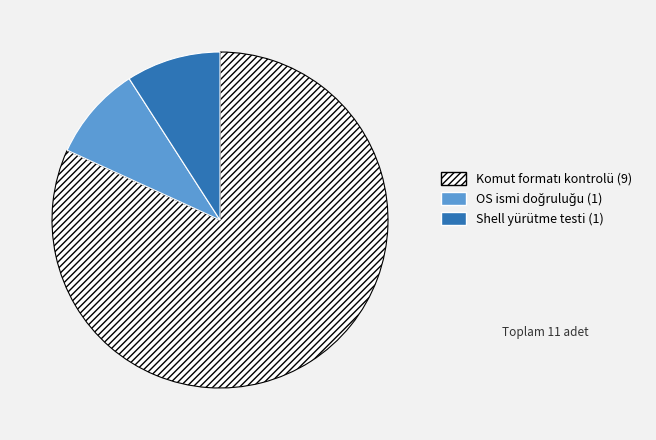

Is there any slice that represents more than half of the pie?

Yes